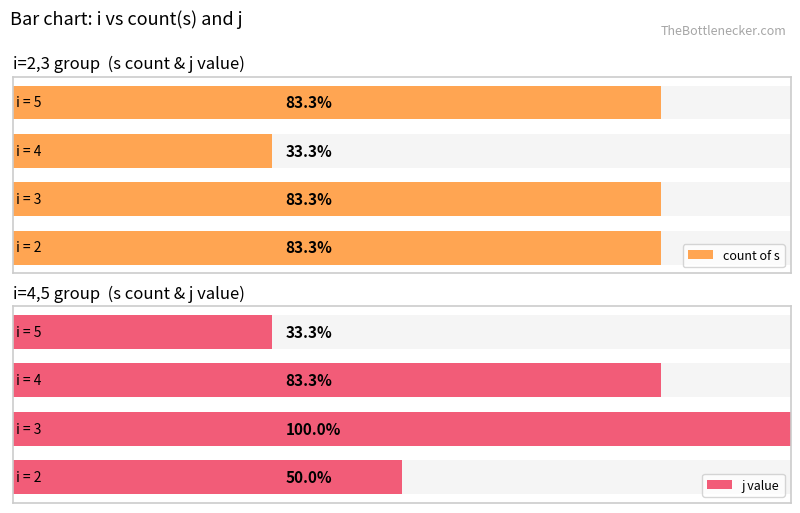

Reading left to right, transcribe all the data shown in this chart.

count of s: 0=5	1=5	2=2	3=5
j value: 0=3	1=6	2=5	3=2